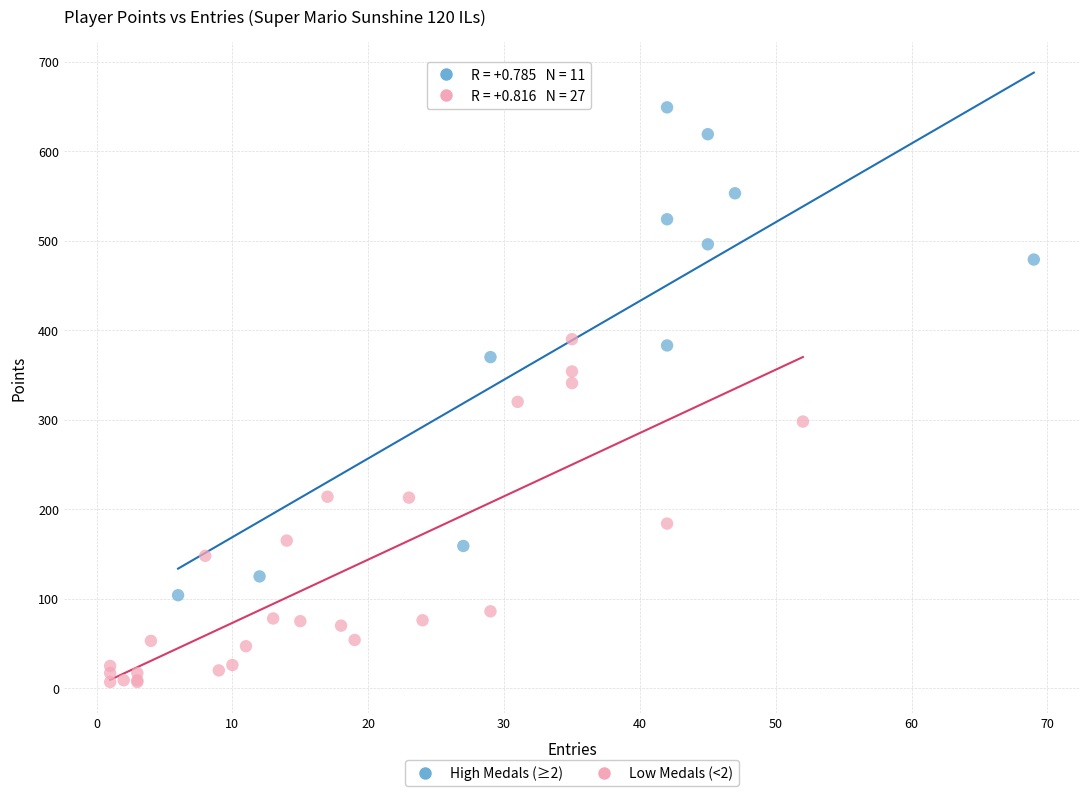

Which series contains the lowest Y value?

Low Medals (<2)